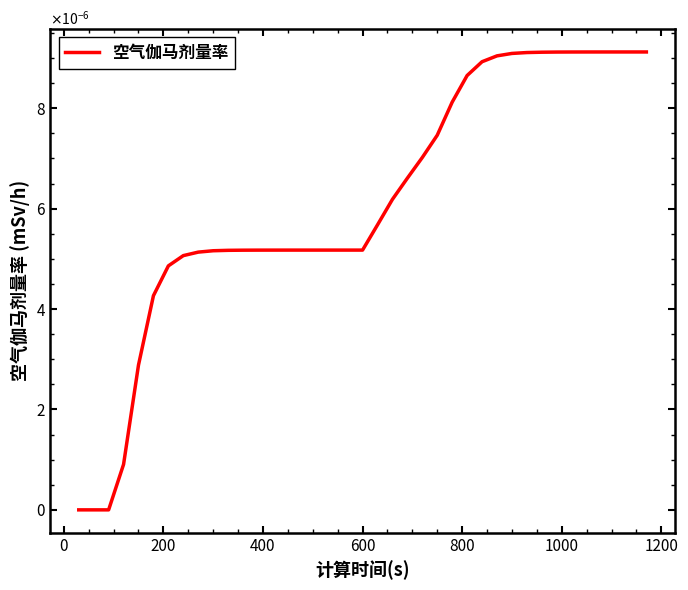

Is this an area chart (filled region under the line)?

No